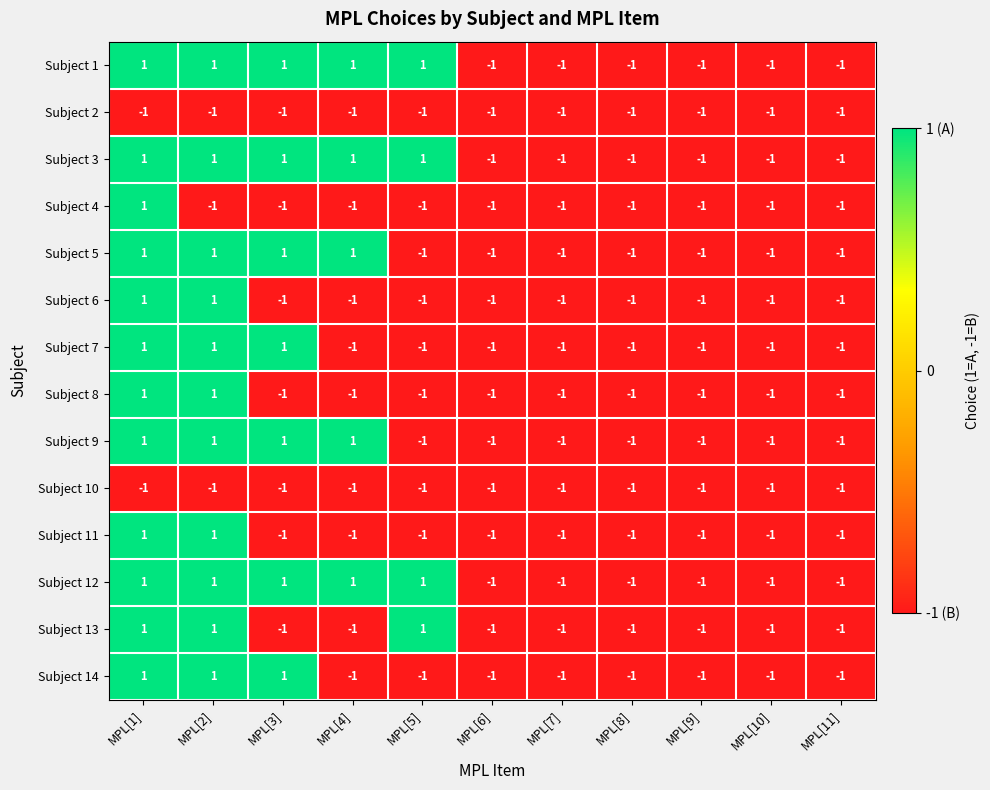

How many Subject 8 values are between -1 and 0?

9